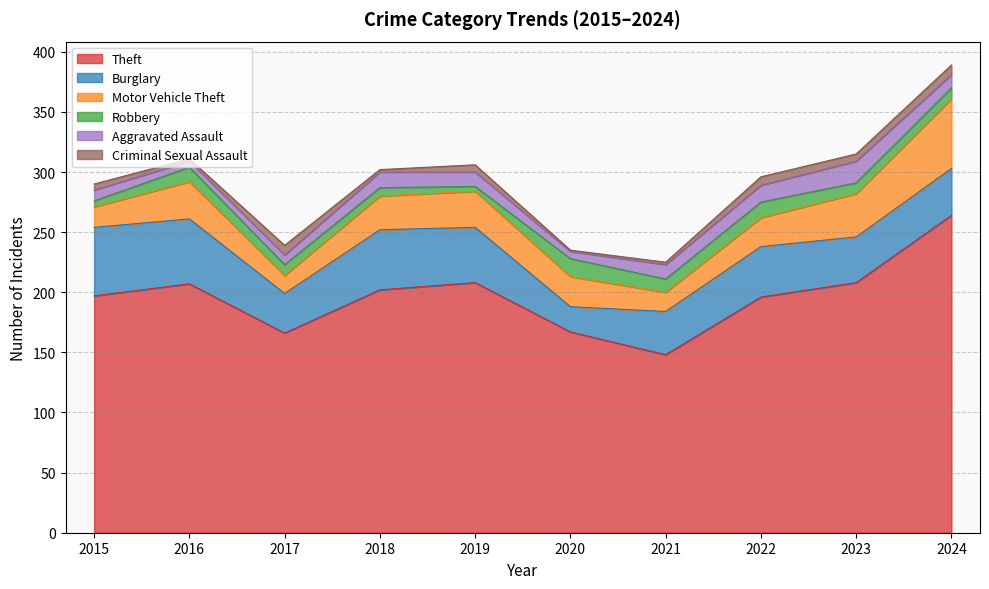

Is the value of Burglary at 2018 greater than the value of Criminal Sexual Assault at 2020?

Yes